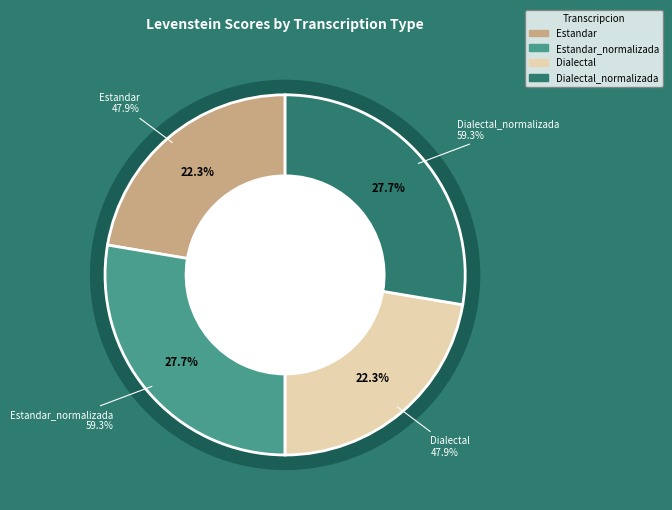

Which slice is the largest?

Estandar_normalizada